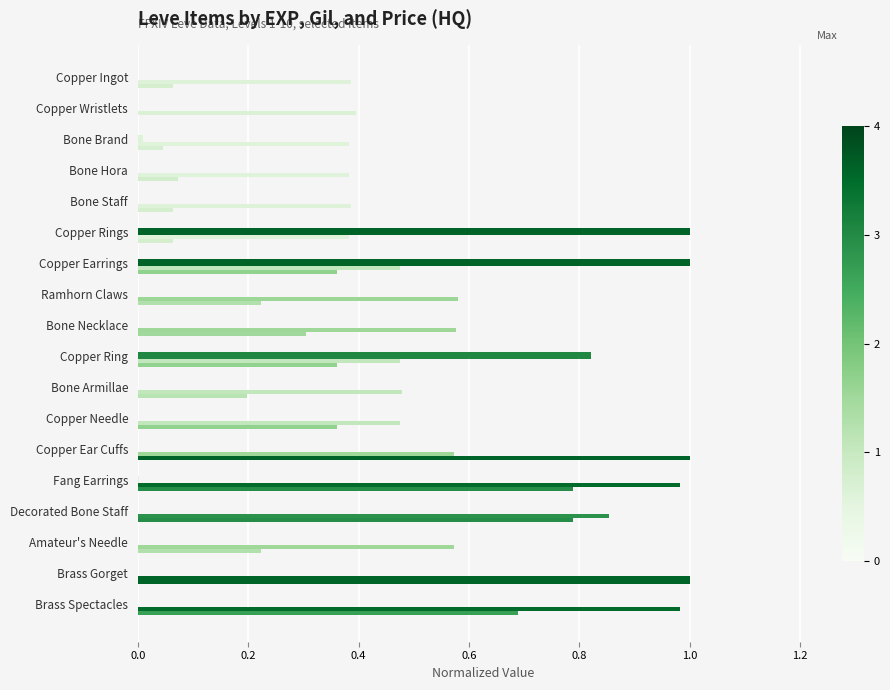

Count the number of data series in this chart.

4